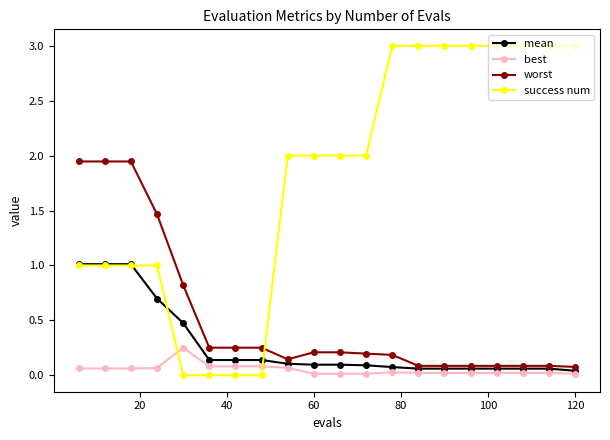

How many intersections are there between success num and best?

2